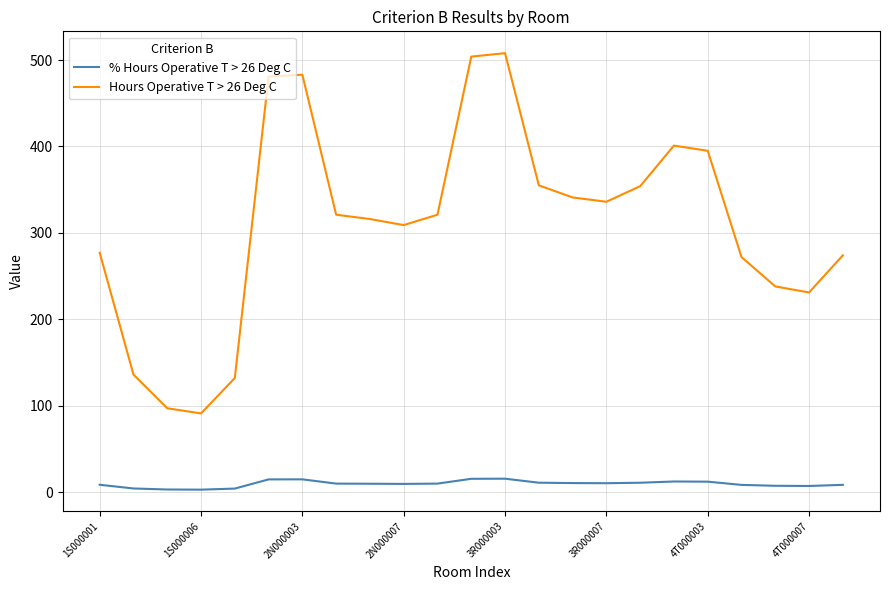

Which series has the widest spread of values?

Hours Operative T > 26 Deg C